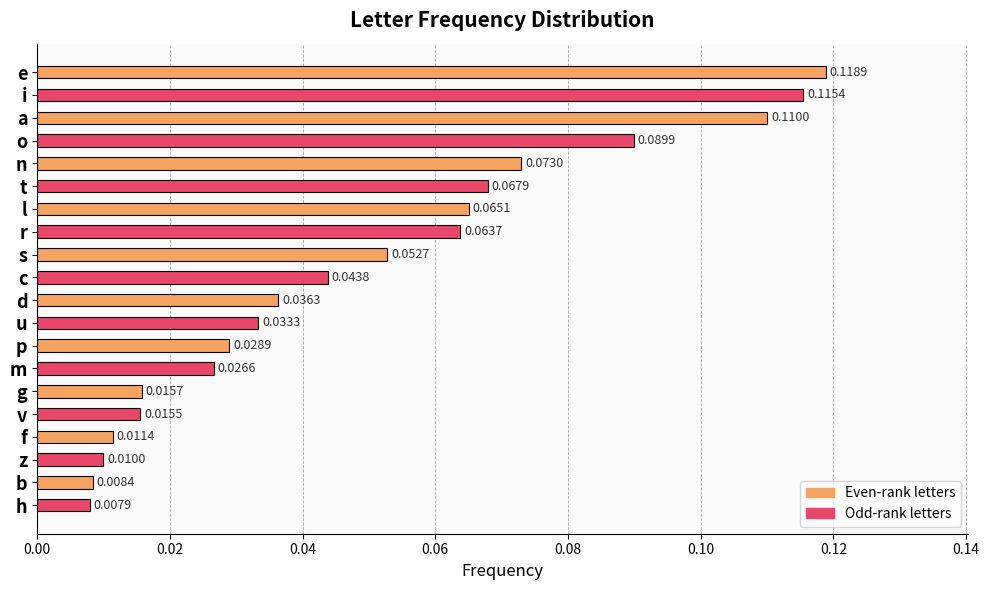

List the labels in order of value, smallest first.

h, b, z, f, v, g, m, p, u, d, c, s, r, l, t, n, o, a, i, e